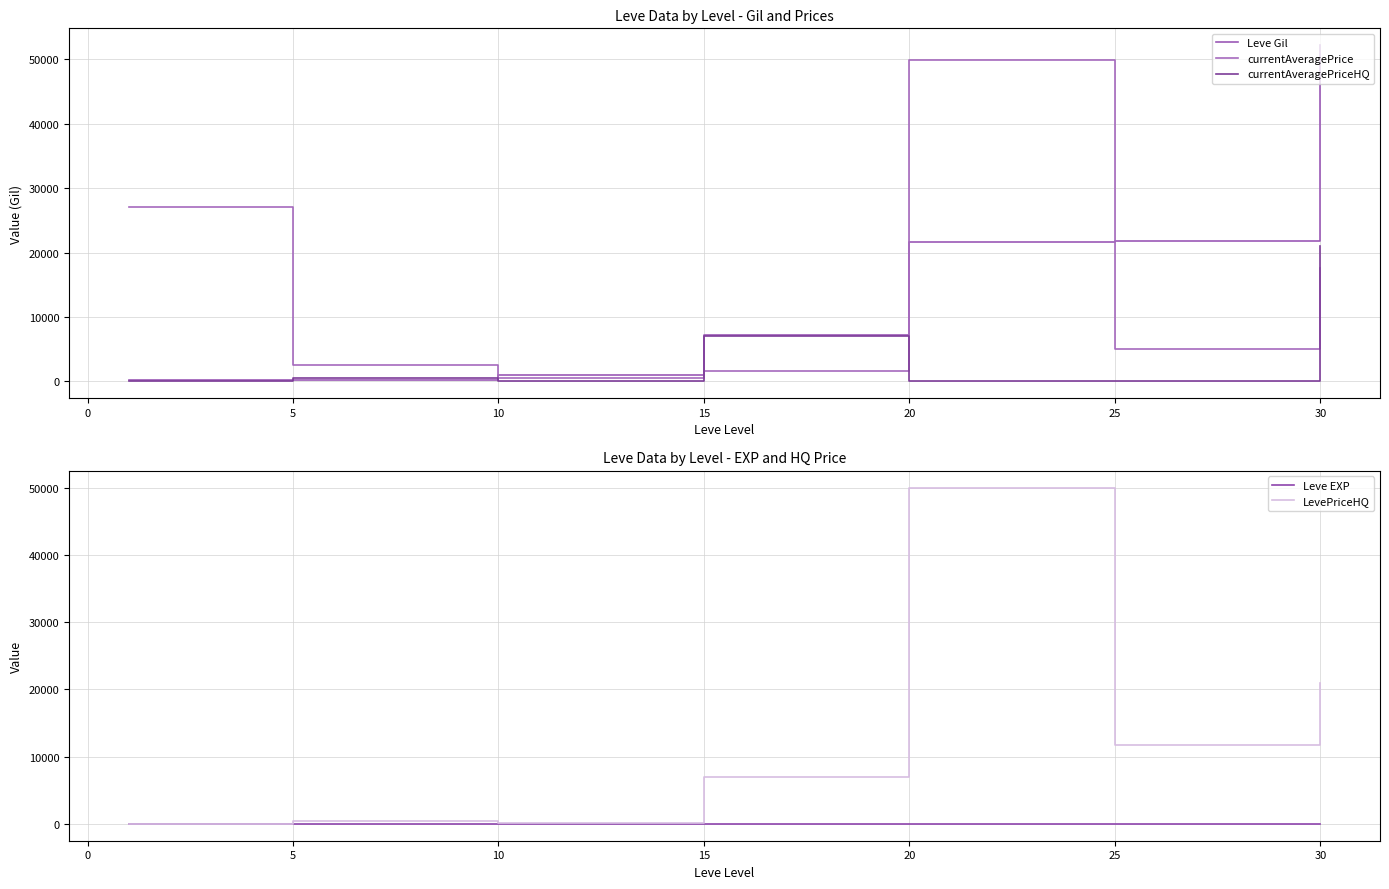

True or false: Leve EXP and Leve Gil cross at least once.

False